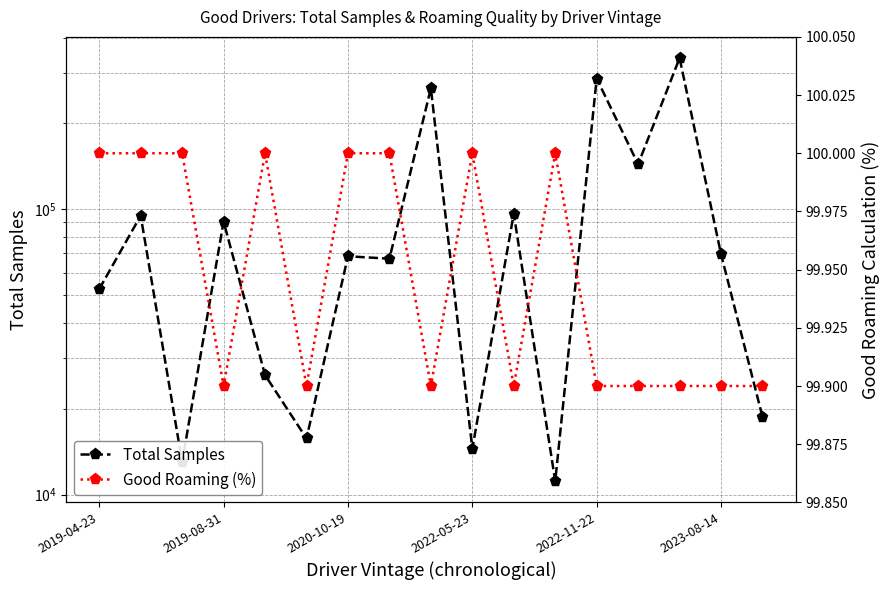

True or false: Total Samples and Good Roaming (%) intersect in this chart.

False